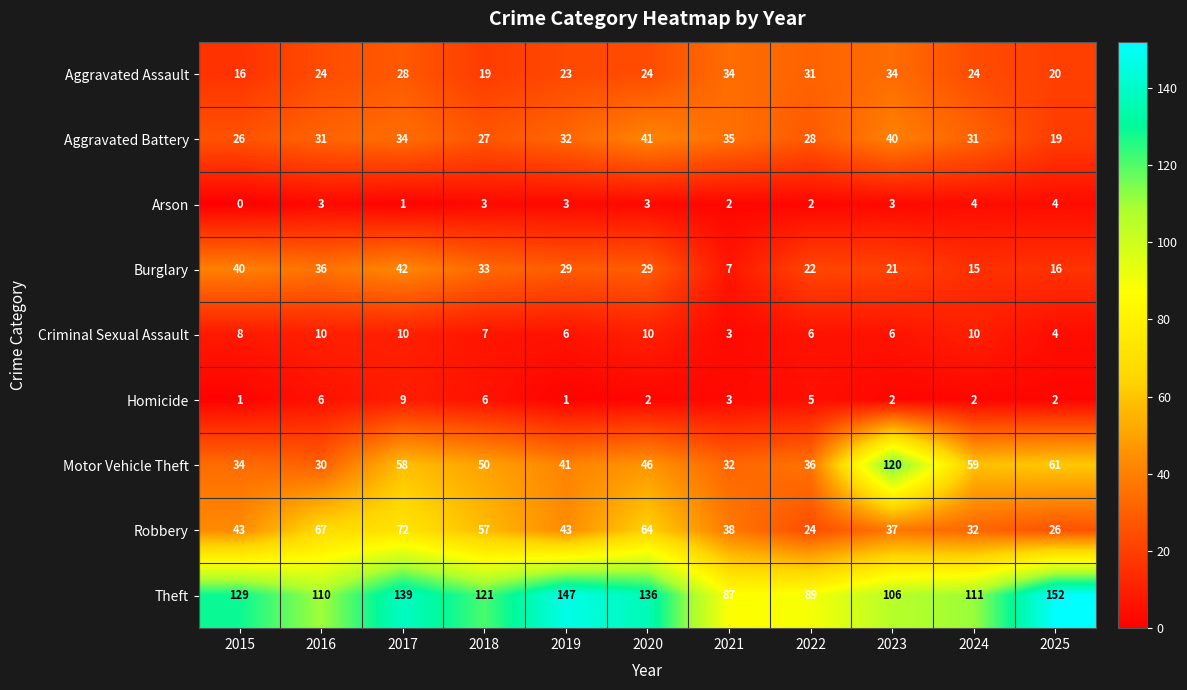

What is the difference between the highest and lowest values at 2022?

87